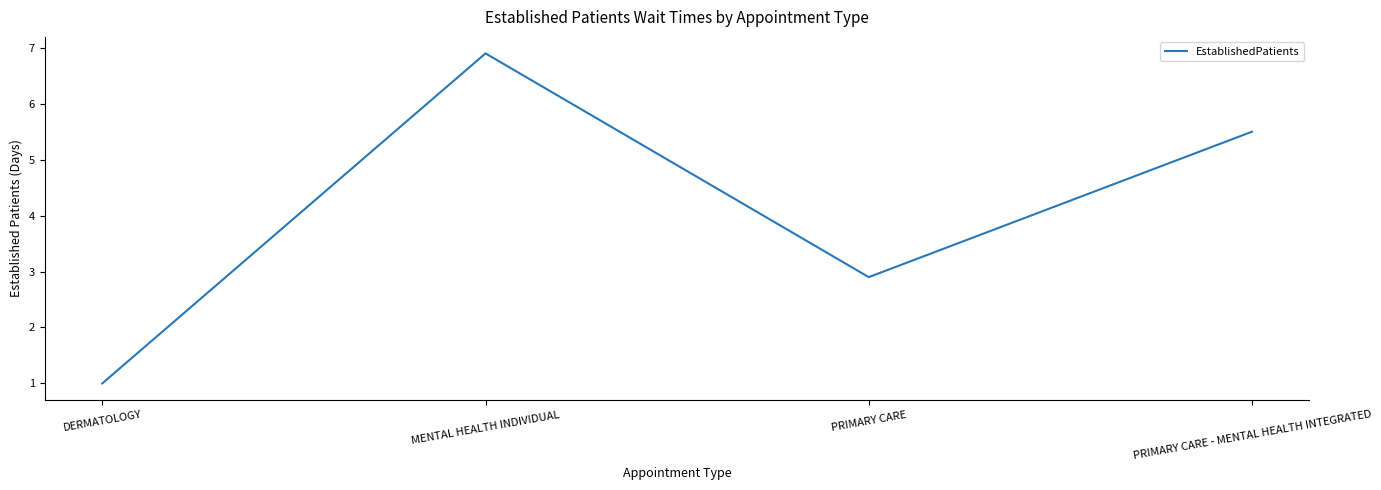

How many series are shown in this chart?

1